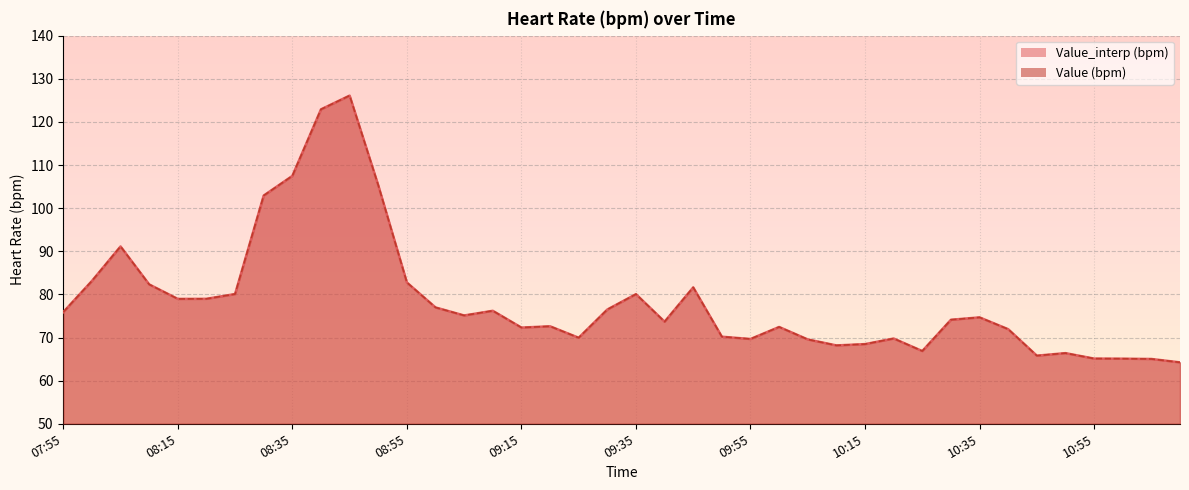

At which label does Value (bpm) first exceed 74?

07:55